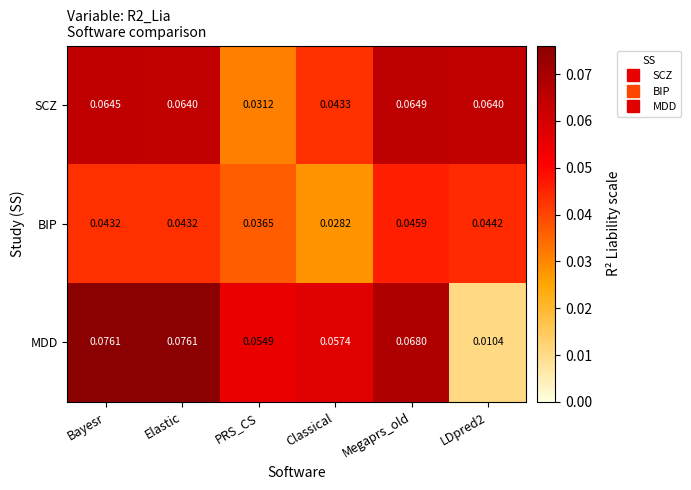

Which category has the lowest value in the BIP series?

Classical